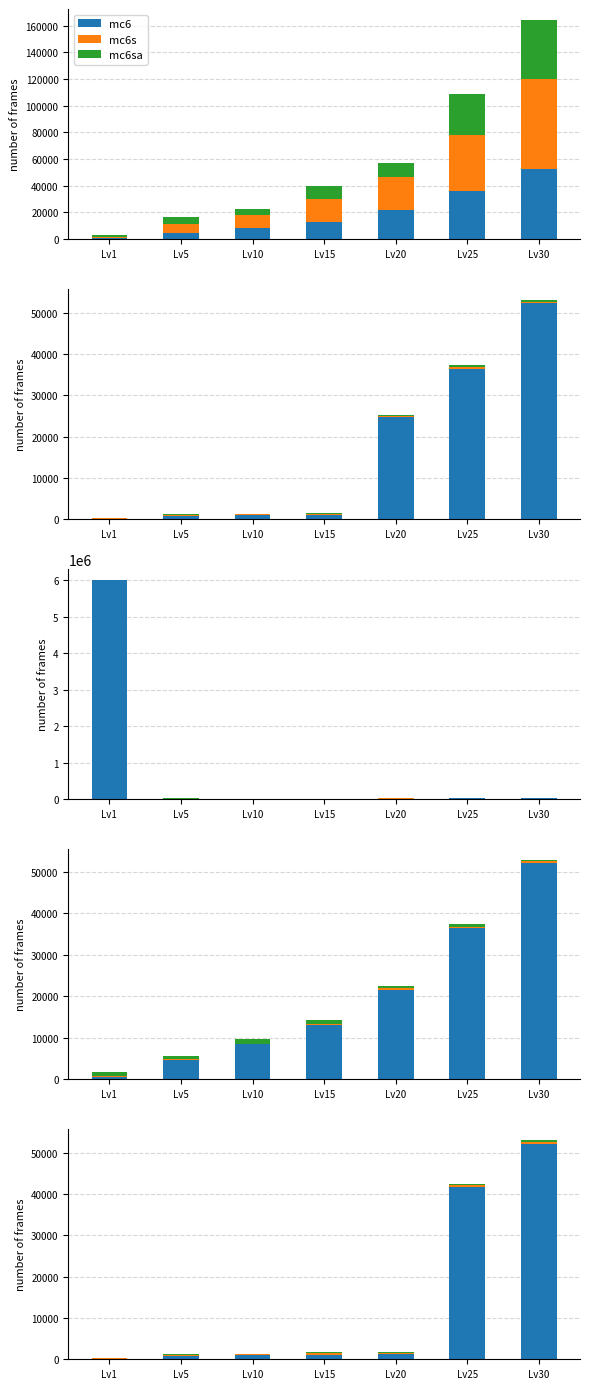

Which series has the largest range (max minus min)?

mc6